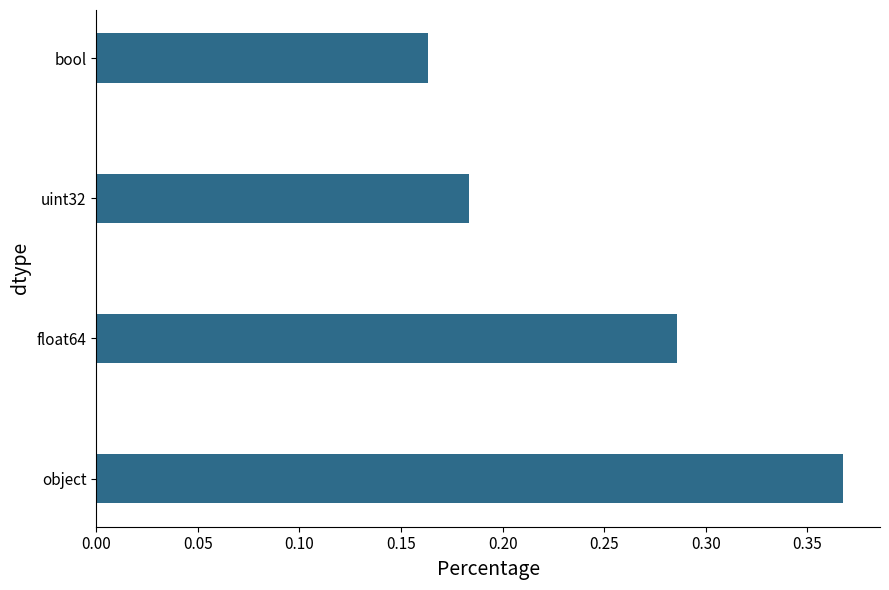

List the labels in order of value, largest first.

object, float64, uint32, bool